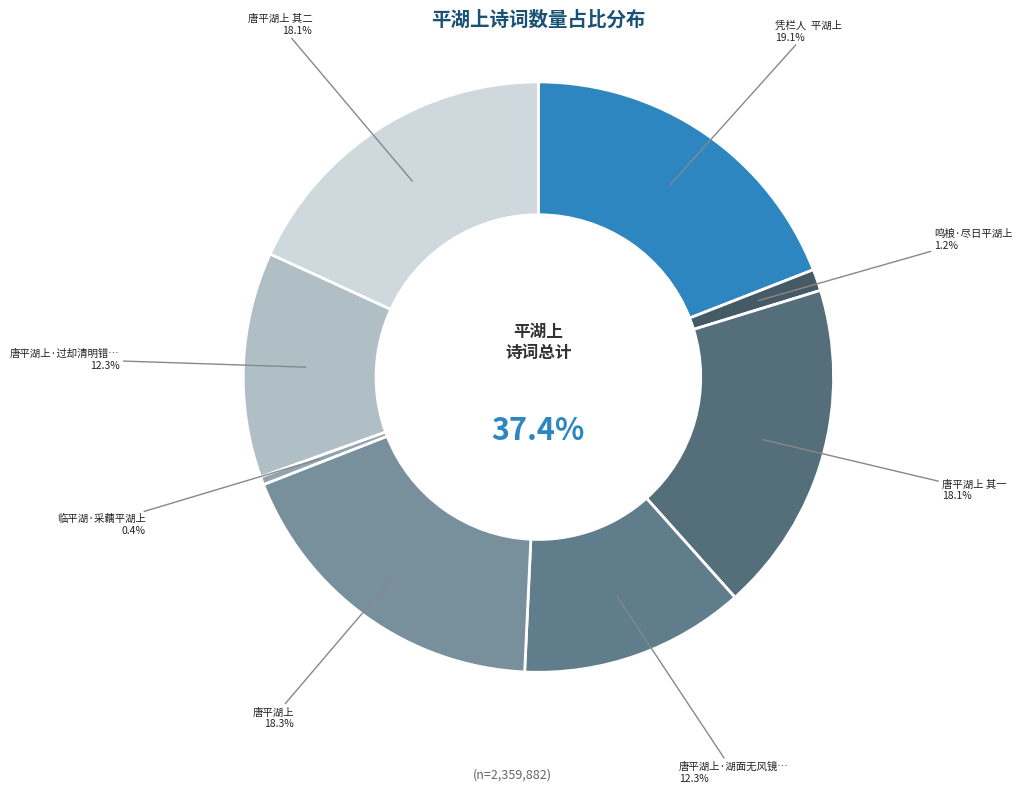

Rank the categories by value from highest to lowest.

凭栏人  平湖上, 唐平湖上, 唐平湖上 其二, 唐平湖上 其一, 唐平湖上·湖面无风镜面平, 唐平湖上·过却清明错却春, 鸣桹·尽日平湖上, 临平湖·采藕平湖上